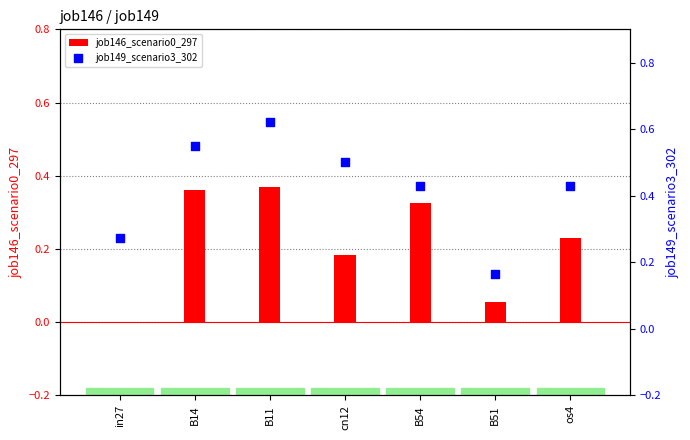

Is the value of job149_scenario3_302 at os4 greater than the value of job146_scenario0_297 at cn12?

Yes